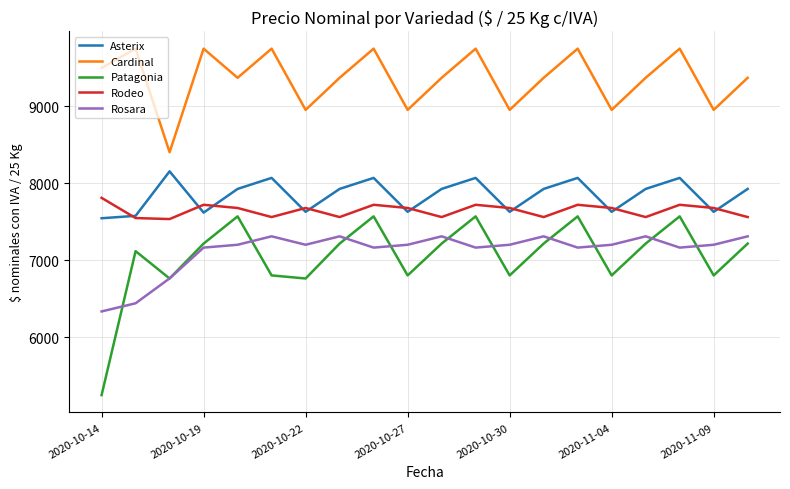

Which series has the largest total across all categories?

Cardinal